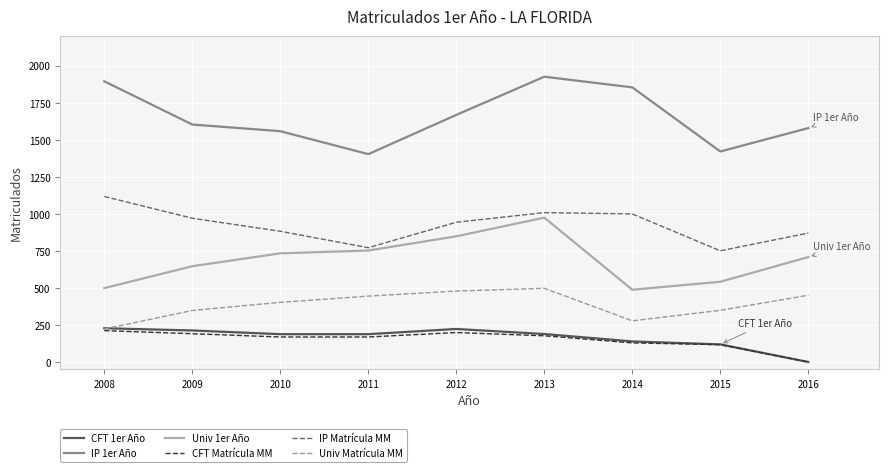

True or false: Univ Matrícula MM and IP 1er Año intersect in this chart.

False